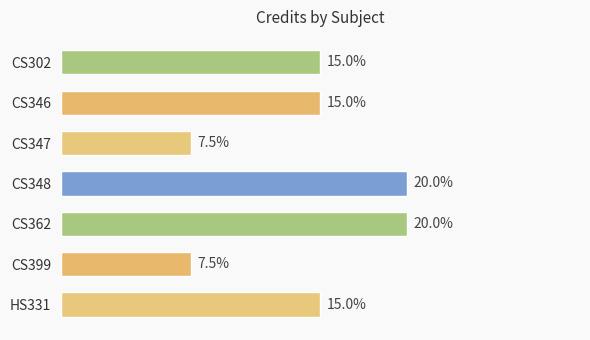

Does the chart contain any negative values?

No